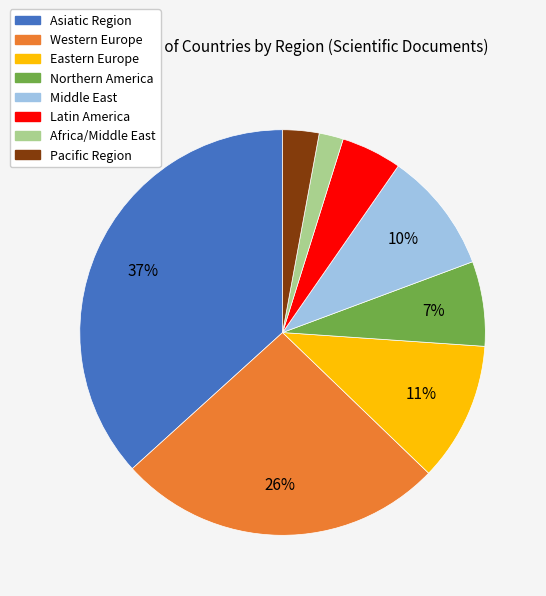

To the nearest percent, what percentage of the pie is Africa/Middle East?

2%